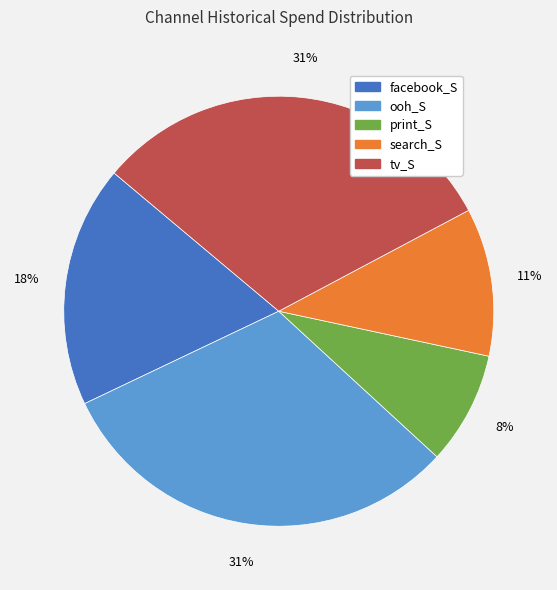

Which has a higher value, tv_S or print_S?

tv_S